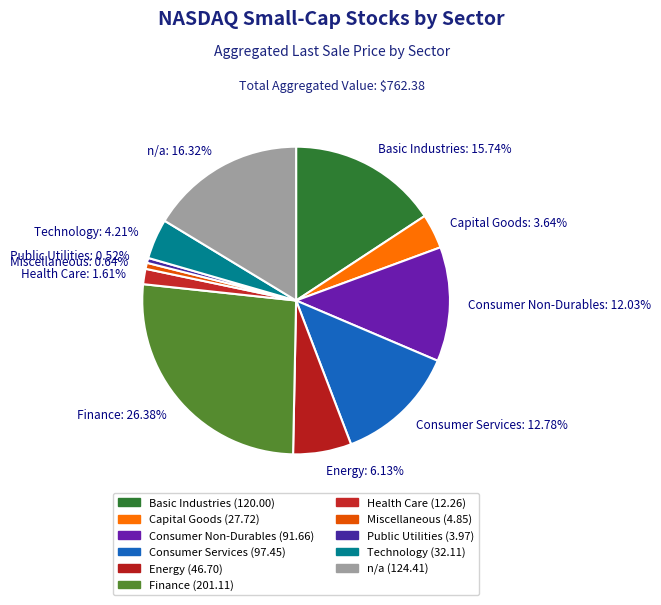

To the nearest percent, what is the average slice percentage?

9%